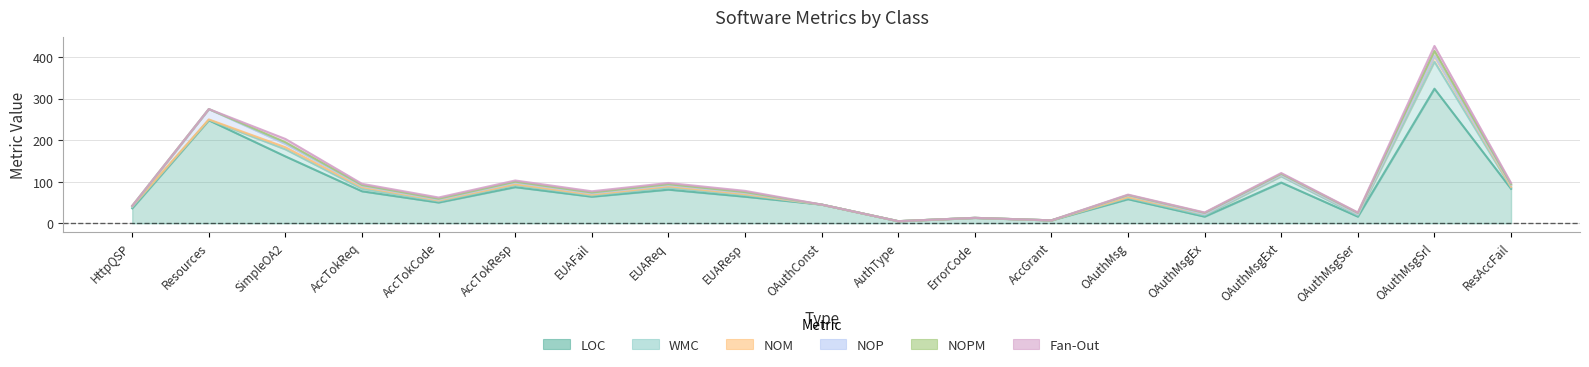

Reading left to right, what are all the values shown in this chart?

LOC: HttpQueryStringParser=36	Resources=248	SimpleOAuth2Client=161	AccessTokenRequest=77	AccessTokenRequestWithAuthorizationCode=50	AccessTokenResponse=87	EndUserAuthorizationFailedResponse=64	EndUserAuthorizationRequest=81	EndUserAuthorizationResponse=64	OAuthConstants=45	AuthorizationType=5	ErrorCode=13	AccessGrantType=7	OAuthMessage=58	OAuthMessageException=16	OAuthMessageExtensions=98	OAuthMessageSerializationException=16	OAuthMessageSerializer=324	ResourceAccessFailureResponse=83
WMC: HttpQueryStringParser=3	Resources=1	SimpleOAuth2Client=17	AccessTokenRequest=6	AccessTokenRequestWithAuthorizationCode=3	AccessTokenResponse=5	EndUserAuthorizationFailedResponse=3	EndUserAuthorizationRequest=5	EndUserAuthorizationResponse=4	OAuthConstants=0	AuthorizationType=0	ErrorCode=0	AccessGrantType=0	OAuthMessage=3	OAuthMessageException=3	OAuthMessageExtensions=15	OAuthMessageSerializationException=3	OAuthMessageSerializer=65	ResourceAccessFailureResponse=3
NOM: HttpQueryStringParser=2	Resources=1	SimpleOAuth2Client=5	AccessTokenRequest=4	AccessTokenRequestWithAuthorizationCode=2	AccessTokenResponse=2	EndUserAuthorizationFailedResponse=2	EndUserAuthorizationRequest=3	EndUserAuthorizationResponse=2	OAuthConstants=0	AuthorizationType=0	ErrorCode=0	AccessGrantType=0	OAuthMessage=2	OAuthMessageException=3	OAuthMessageExtensions=3	OAuthMessageSerializationException=3	OAuthMessageSerializer=14	ResourceAccessFailureResponse=2
NOP: HttpQueryStringParser=0	Resources=25	SimpleOAuth2Client=8	AccessTokenRequest=3	AccessTokenRequestWithAuthorizationCode=2	AccessTokenResponse=4	EndUserAuthorizationFailedResponse=3	EndUserAuthorizationRequest=3	EndUserAuthorizationResponse=3	OAuthConstants=0	AuthorizationType=0	ErrorCode=0	AccessGrantType=0	OAuthMessage=4	OAuthMessageException=0	OAuthMessageExtensions=0	OAuthMessageSerializationException=0	OAuthMessageSerializer=0	ResourceAccessFailureResponse=4
NOPM: HttpQueryStringParser=1	Resources=0	SimpleOAuth2Client=4	AccessTokenRequest=2	AccessTokenRequestWithAuthorizationCode=2	AccessTokenResponse=2	EndUserAuthorizationFailedResponse=2	EndUserAuthorizationRequest=2	EndUserAuthorizationResponse=2	OAuthConstants=0	AuthorizationType=0	ErrorCode=0	AccessGrantType=0	OAuthMessage=1	OAuthMessageException=3	OAuthMessageExtensions=3	OAuthMessageSerializationException=3	OAuthMessageSerializer=12	ResourceAccessFailureResponse=2
Fan-Out: HttpQueryStringParser=0	Resources=0	SimpleOAuth2Client=8	AccessTokenRequest=3	AccessTokenRequestWithAuthorizationCode=3	AccessTokenResponse=3	EndUserAuthorizationFailedResponse=3	EndUserAuthorizationRequest=3	EndUserAuthorizationResponse=3	OAuthConstants=0	AuthorizationType=0	ErrorCode=0	AccessGrantType=0	OAuthMessage=1	OAuthMessageException=1	OAuthMessageExtensions=2	OAuthMessageSerializationException=1	OAuthMessageSerializer=12	ResourceAccessFailureResponse=3